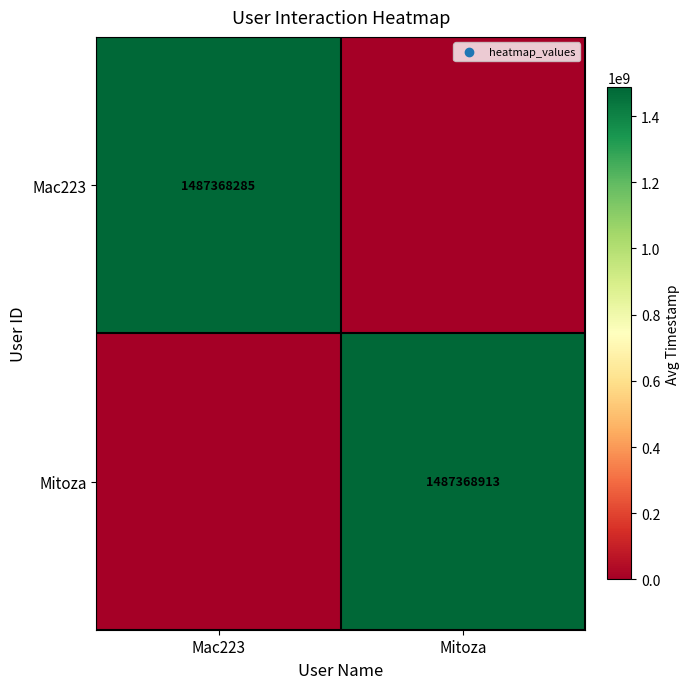

Is the value of Mac223 at Mac223 greater than the value of Mitoza at Mitoza?

No